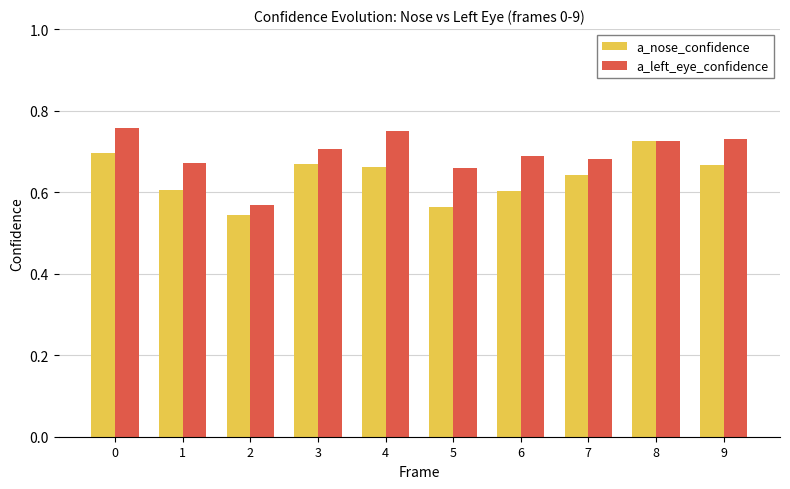

List the series in order of their peak value, highest first.

a_left_eye_confidence, a_nose_confidence